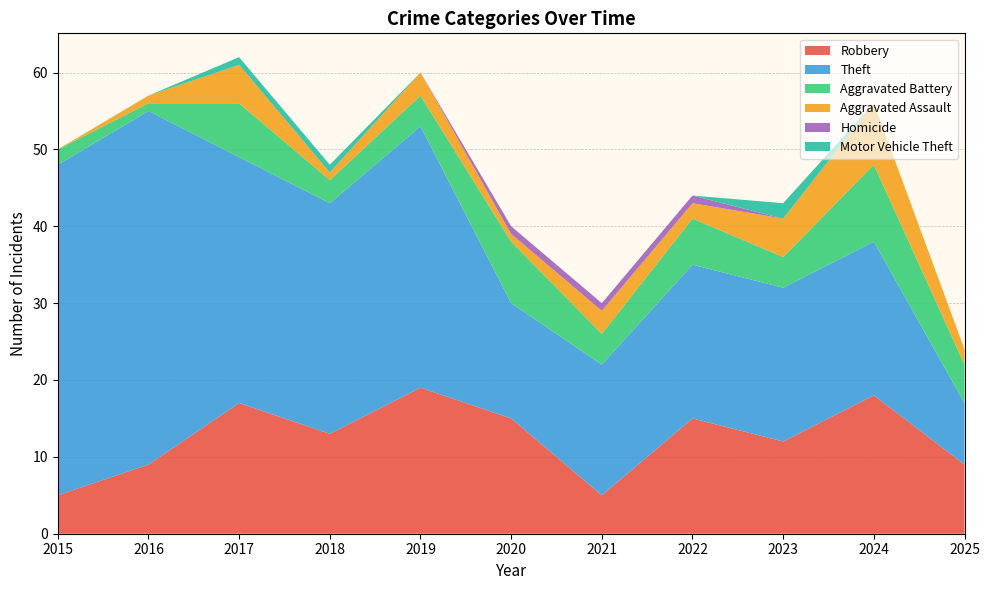

Reading left to right, extract all data points from this chart.

Robbery: 5	9	17	13	19	15	5	15	12	18	9
Theft: 43	46	32	30	34	15	17	20	20	20	8
Aggravated Battery: 2	1	7	3	4	8	4	6	4	10	5
Aggravated Assault: 0	1	5	1	3	1	3	2	5	8	2
Homicide: 0	0	0	0	0	1	1	1	0	0	0
Motor Vehicle Theft: 0	0	1	1	0	0	0	0	2	0	0